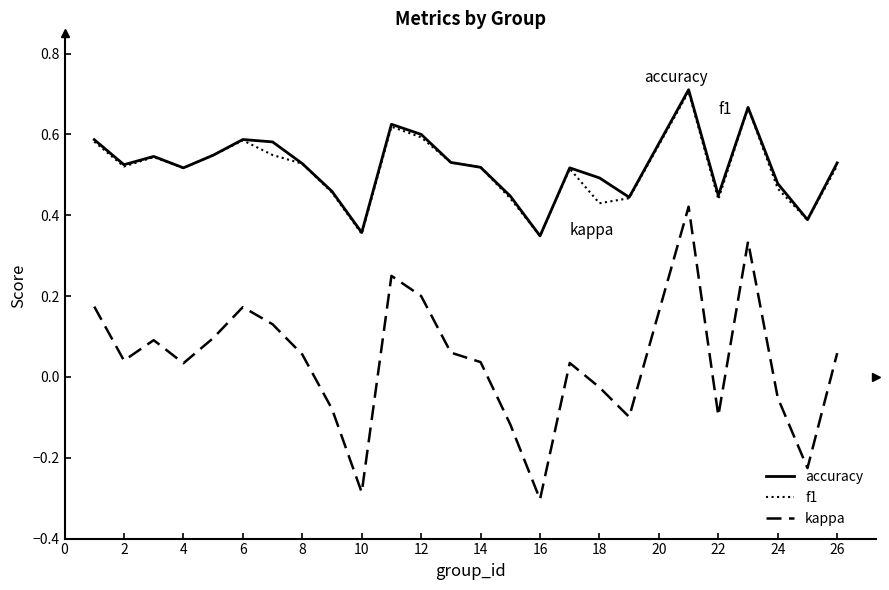

At how many categories does at least one series exceed 0?

25